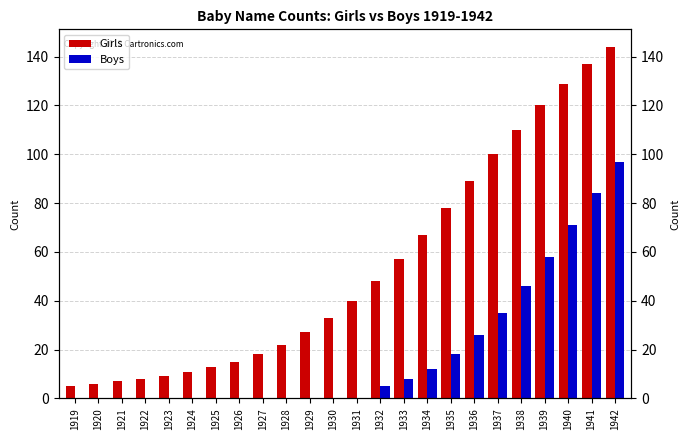

How many values in the Girls series exceed 40?

11